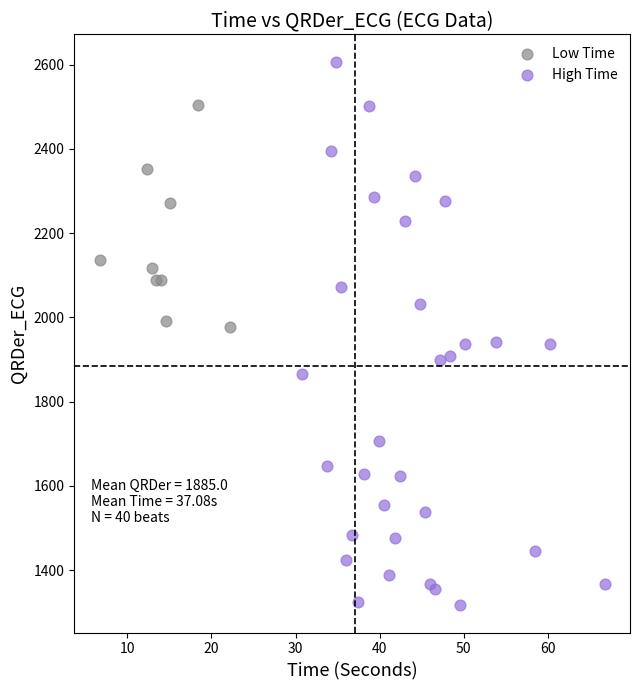

Which series reaches the minimum Y coordinate?

High Time